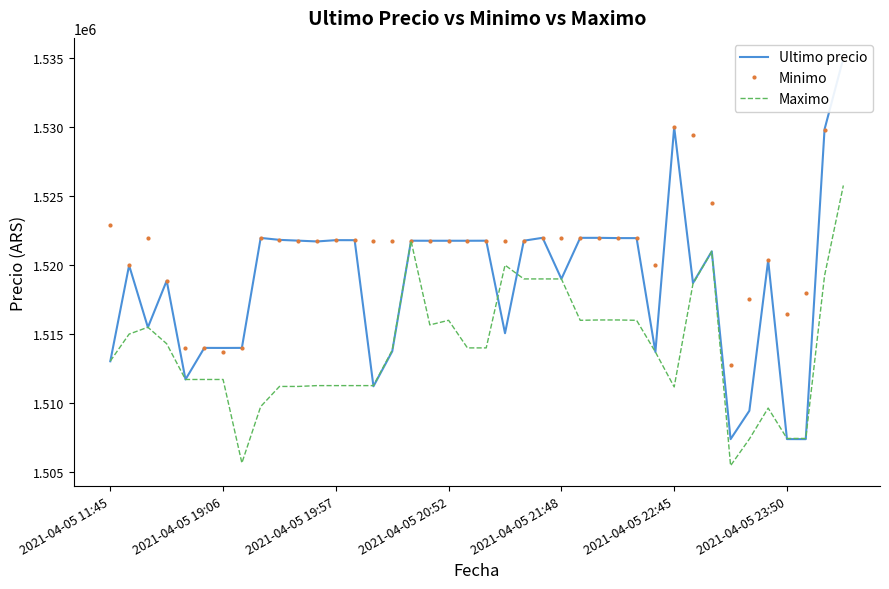

Between 19 and 32, which is larger?

19